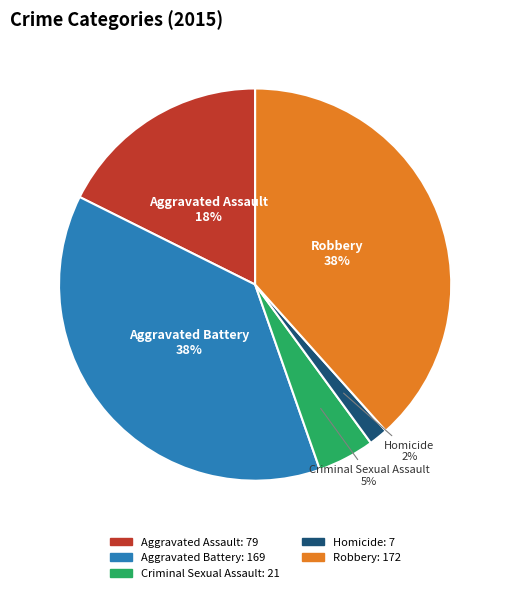

To the nearest percent, what is the average slice percentage?

20%